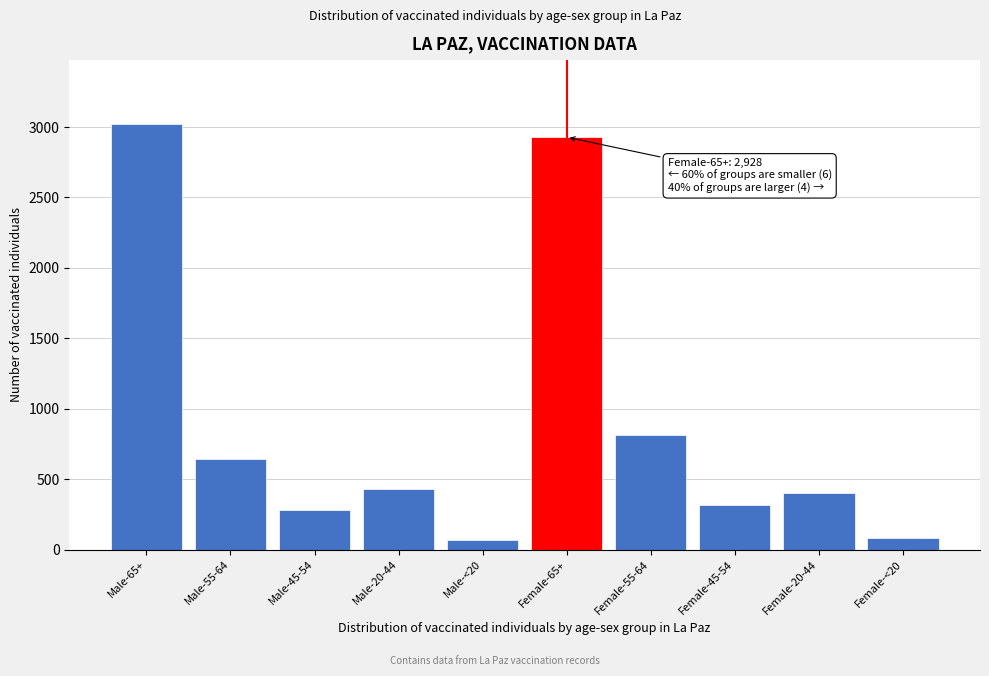

At which category does the chart reach its peak across all series?

Male-65+